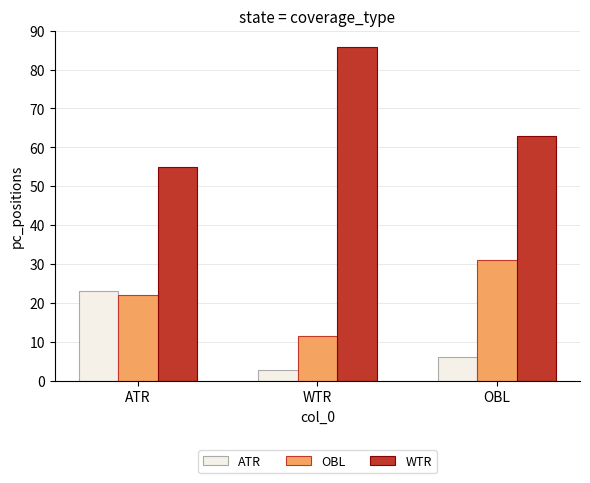

At which category does the chart reach its minimum across all series?

WTR